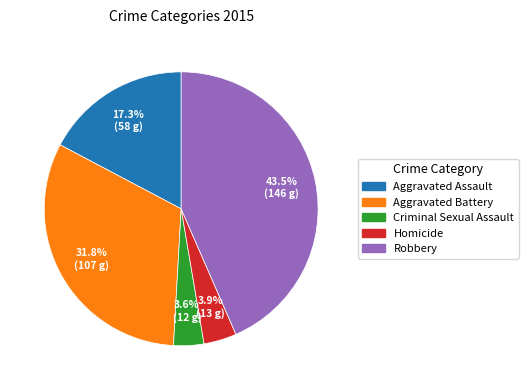

Does any single category account for the majority?

No